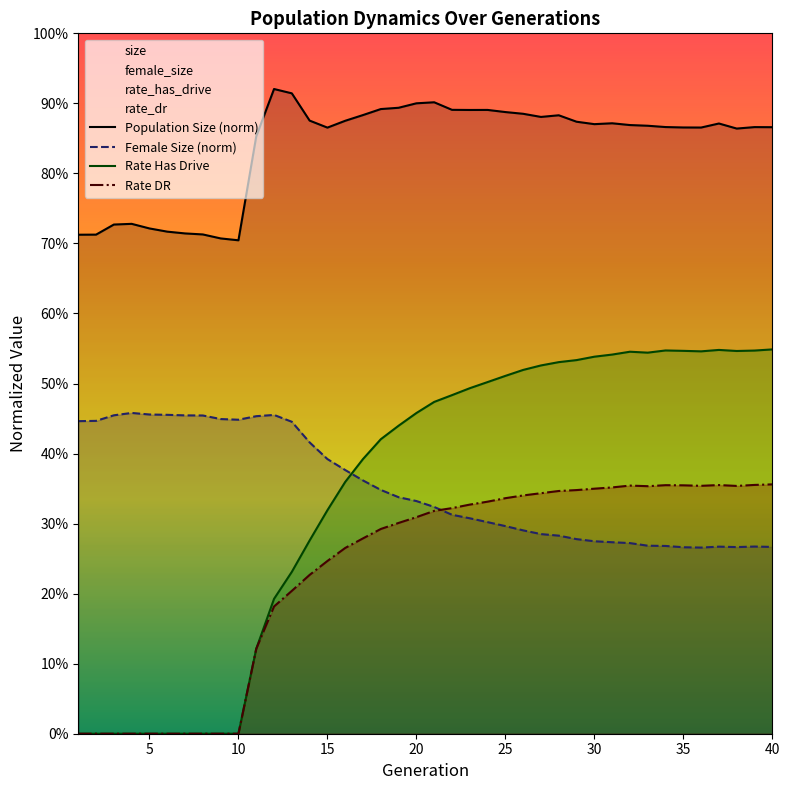

Rank the series by their maximum value, from highest to lowest.

Population Size (norm), Rate Has Drive, Female Size (norm), Rate DR